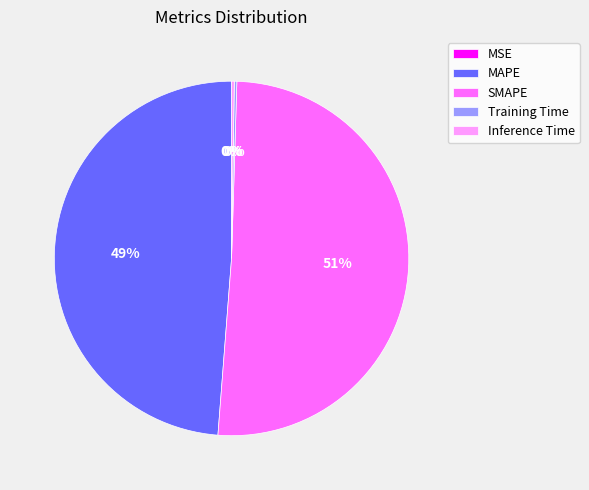

Does SMAPE represent more than half of the total?

Yes